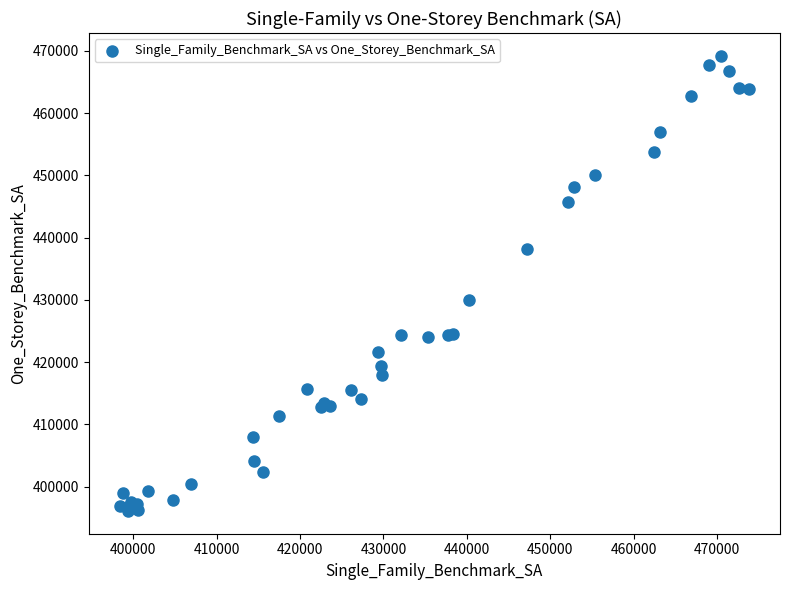

What Y value in the scatter plot is closest to 432650?

429900